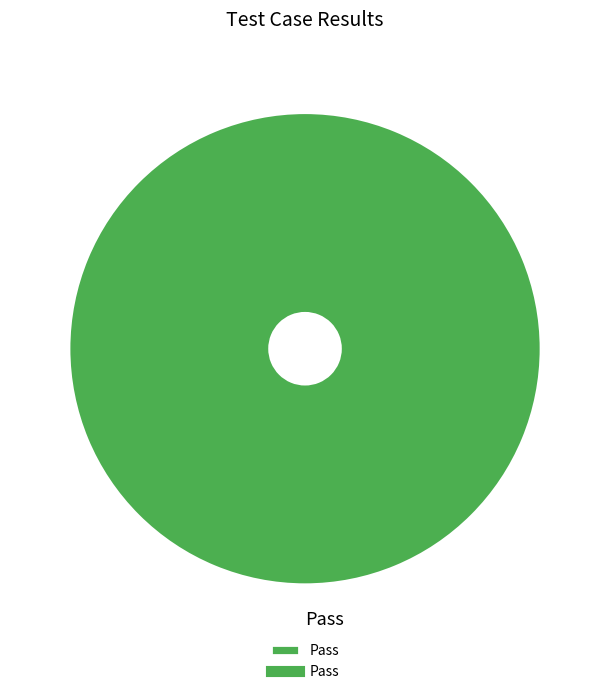

True or false: Pass accounts for 100% of the total.

True